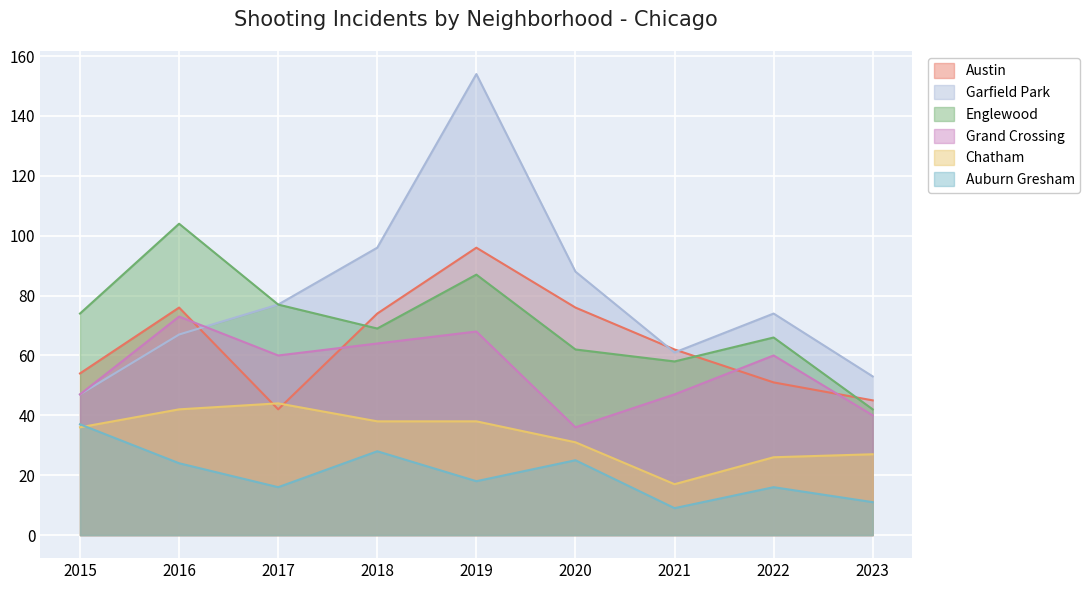

Between 2015 and 2017, which series saw the biggest shift?

Garfield Park